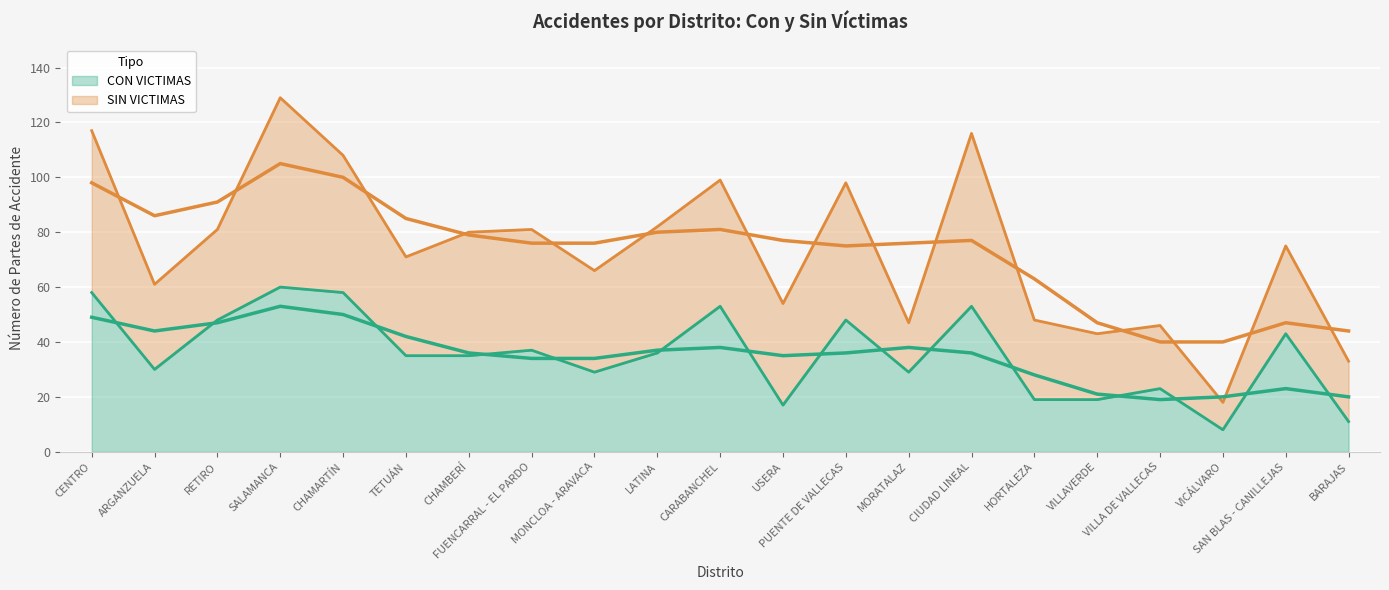

Rank the categories by value from lowest to highest.

VICÁLVARO, BARAJAS, USERA, HORTALEZA, VILLAVERDE, VILLA DE VALLECAS, MONCLOA - ARAVACA, MORATALAZ, ARGANZUELA, TETUÁN, CHAMBERÍ, LATINA, FUENCARRAL - EL PARDO, SAN BLAS - CANILLEJAS, RETIRO, PUENTE DE VALLECAS, CARABANCHEL, CIUDAD LINEAL, CENTRO, CHAMARTÍN, SALAMANCA